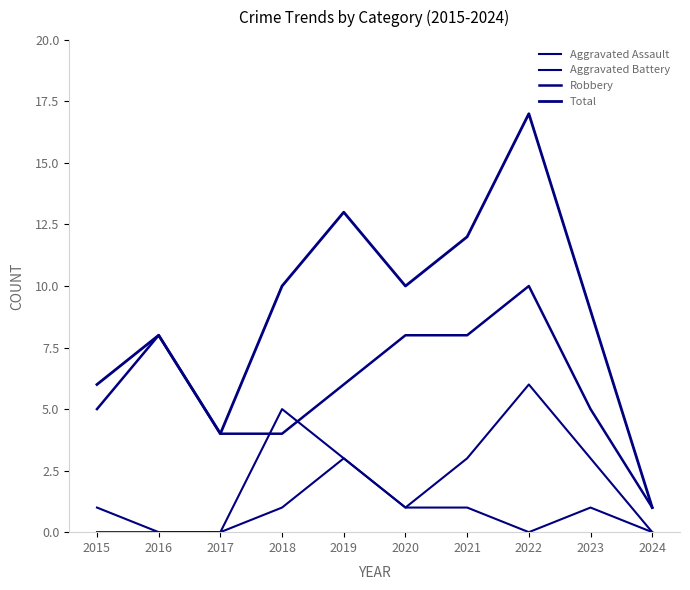

List the labels in order of Aggravated Assault value, largest first.

2019, 2018, 2020, 2021, 2023, 2015, 2016, 2017, 2022, 2024